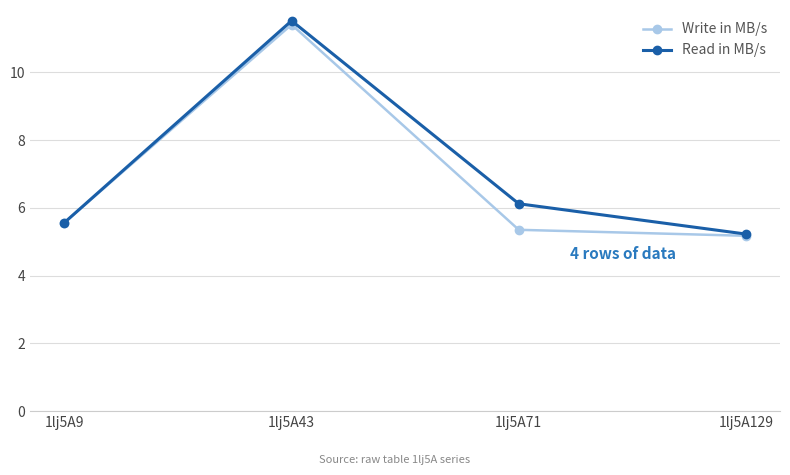

How many series are shown in this chart?

2